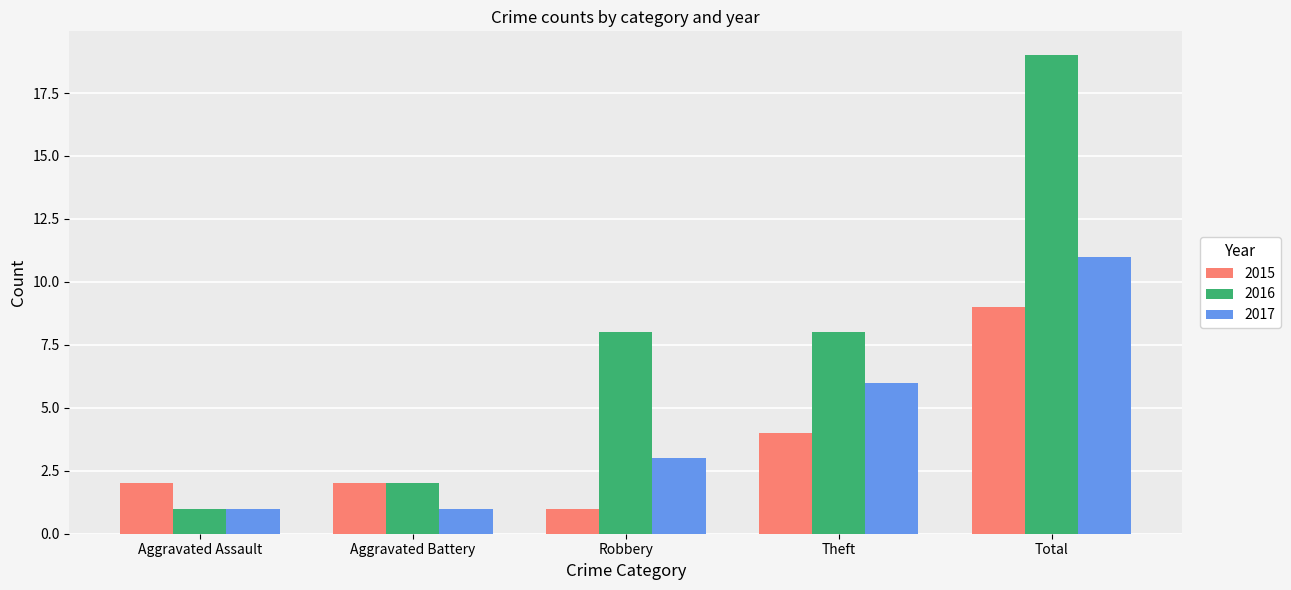

What position from the right is Total?

1